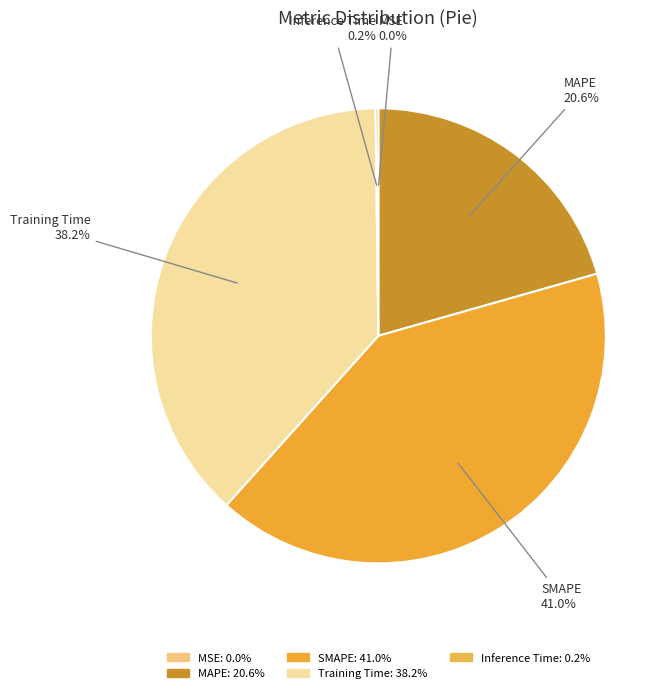

What is the ratio of the value at MAPE to the value at SMAPE?

0.5